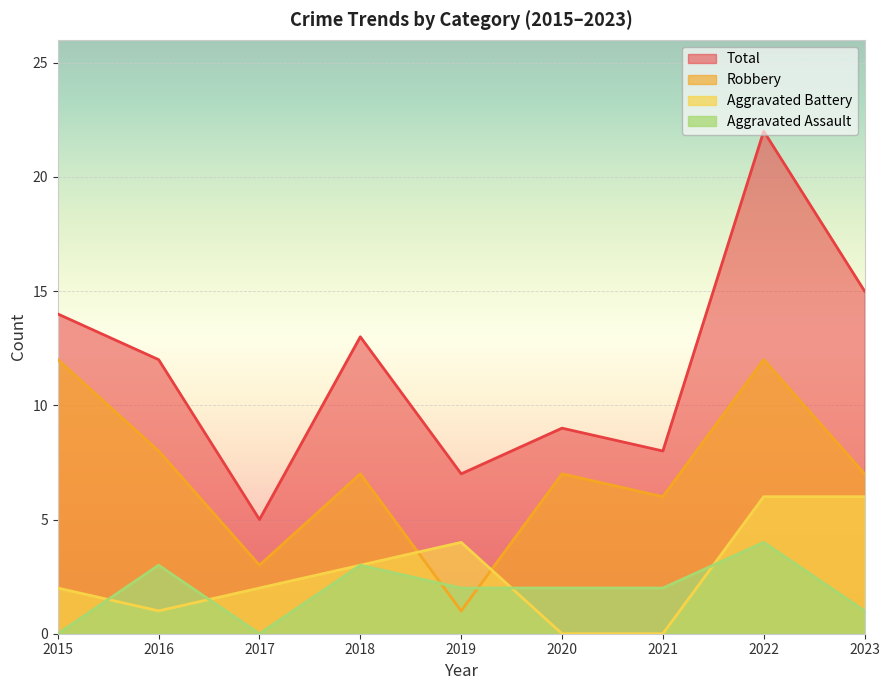

The value of Aggravated Assault at 2020 is 2. True or false?

True